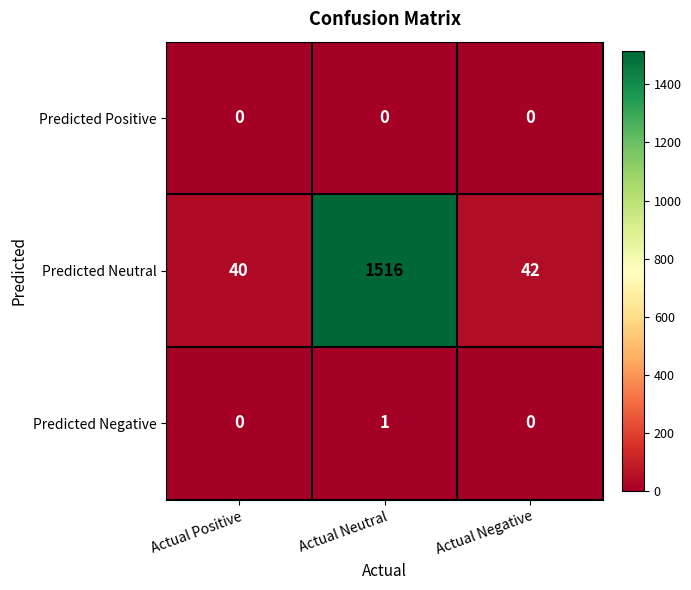

List the series in order of their peak value, lowest first.

Predicted Positive, Predicted Negative, Predicted Neutral